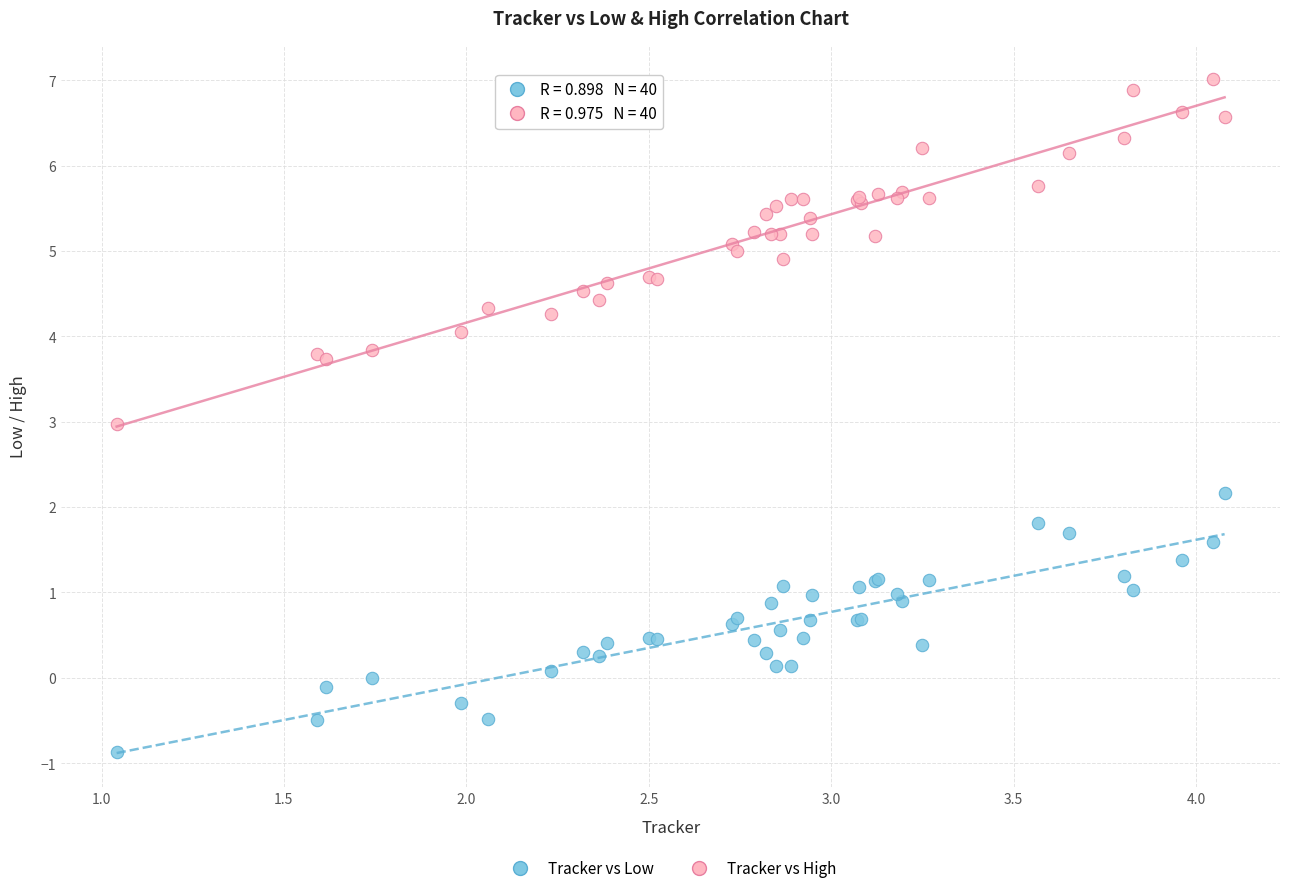

Which series has the largest Y range (max minus min)?

Tracker vs High